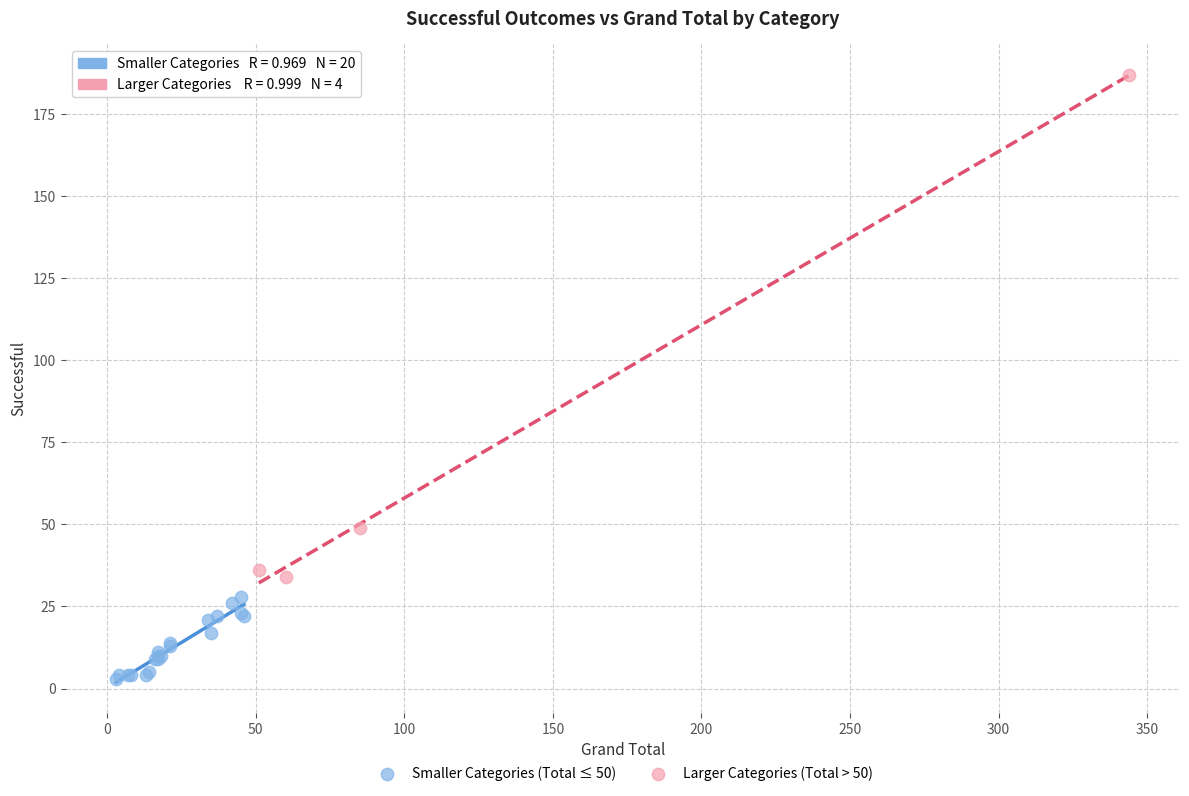

Which series has the widest spread of Y values?

Larger Categories (Total > 50)